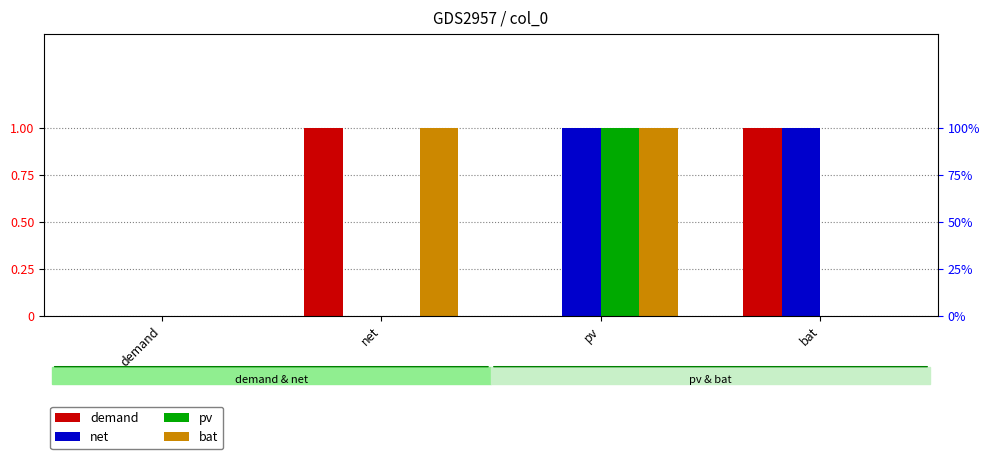

How many values in demand are above zero?

2